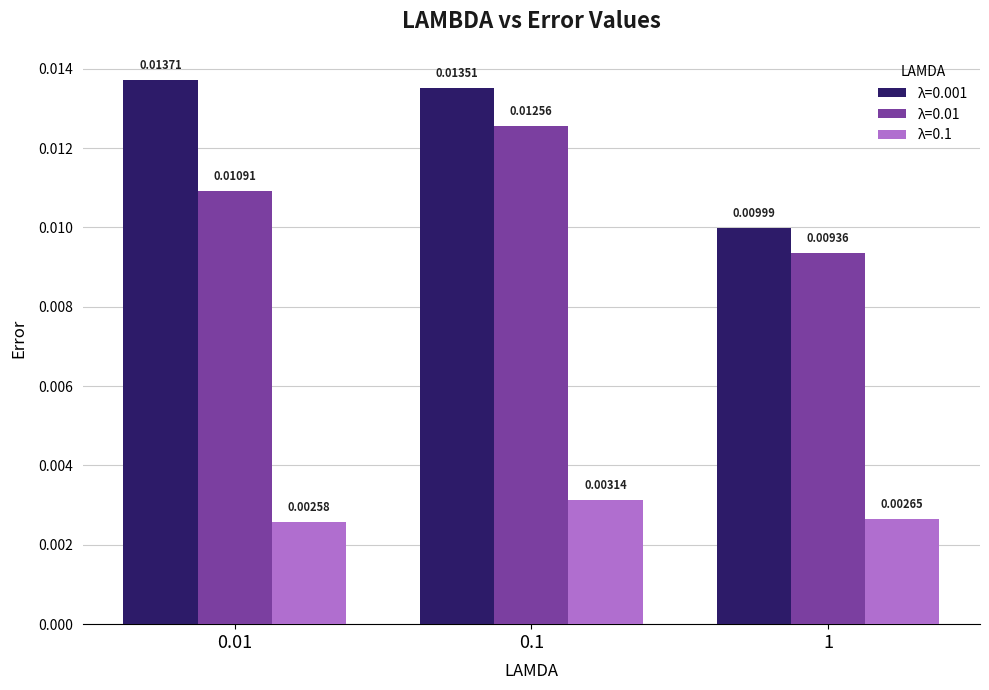

Rank the series by their maximum value, from lowest to highest.

λ=0.1, λ=0.01, λ=0.001